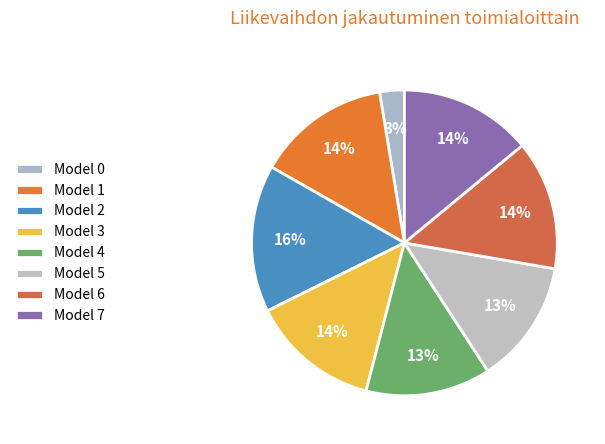

What is the largest slice in the pie chart?

Model 2